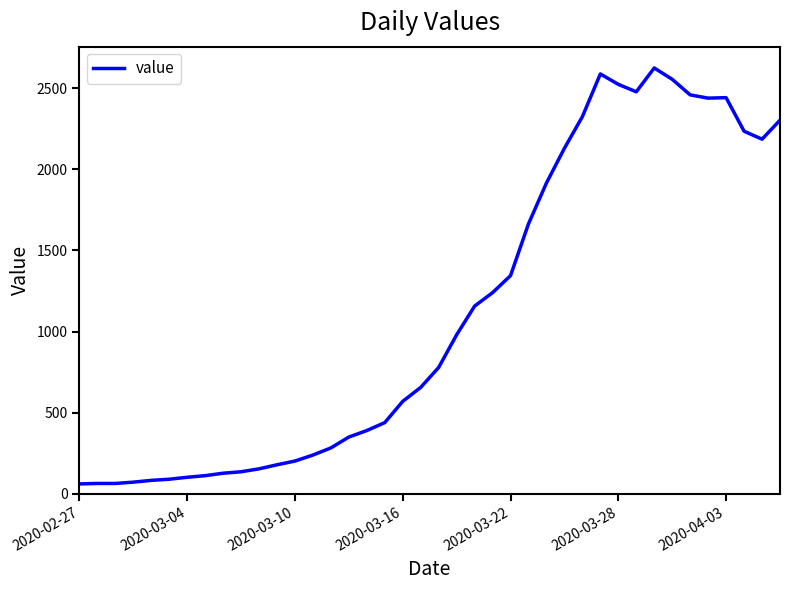

Count the number of data series in this chart.

1